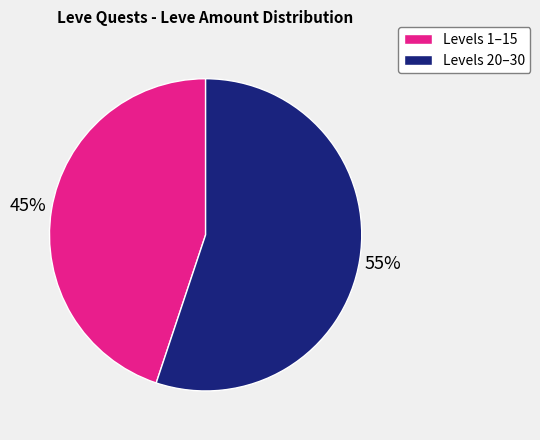

Which slice is the smallest?

Levels 1–15